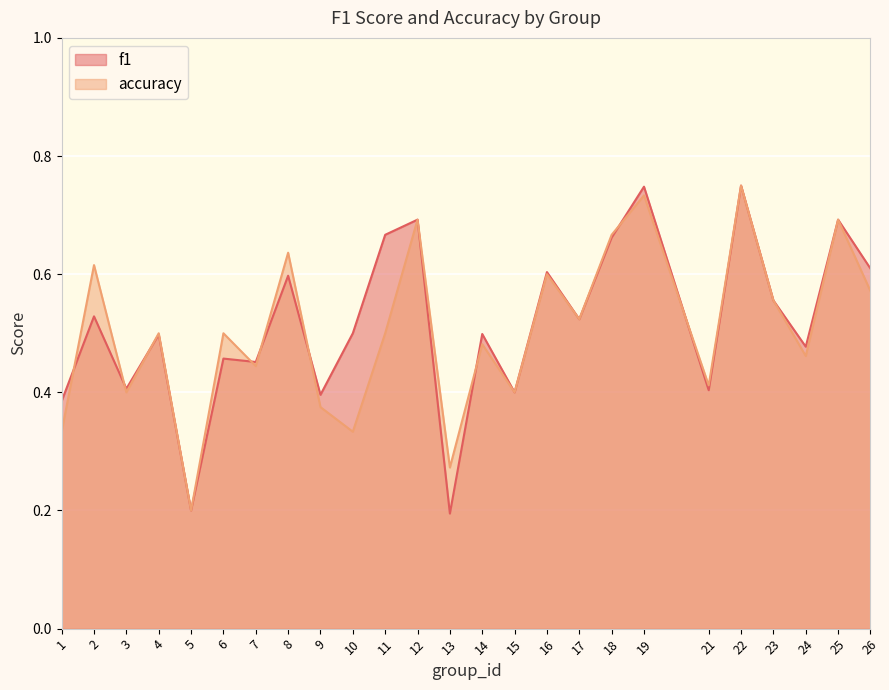

Which category has the lowest value across all series?

13